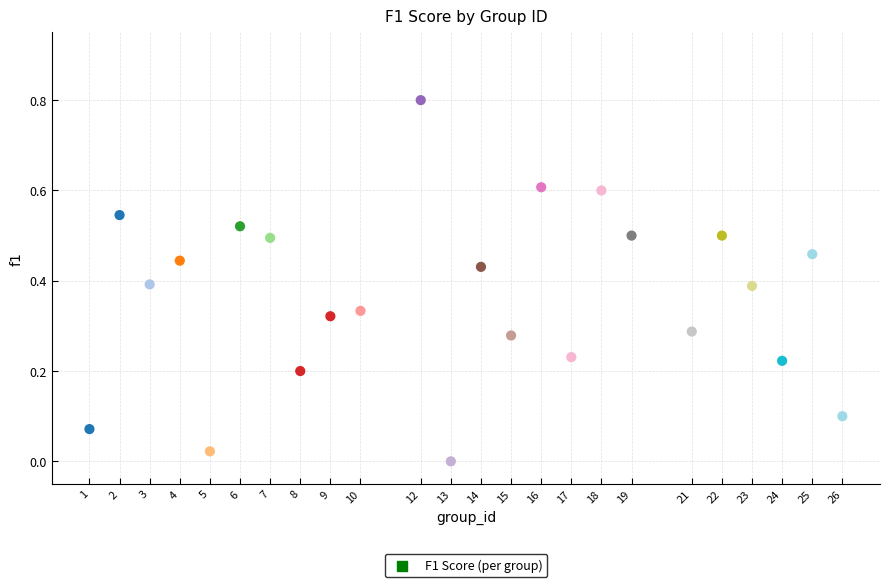

What is the range of Y values (max minus min)?

0.8